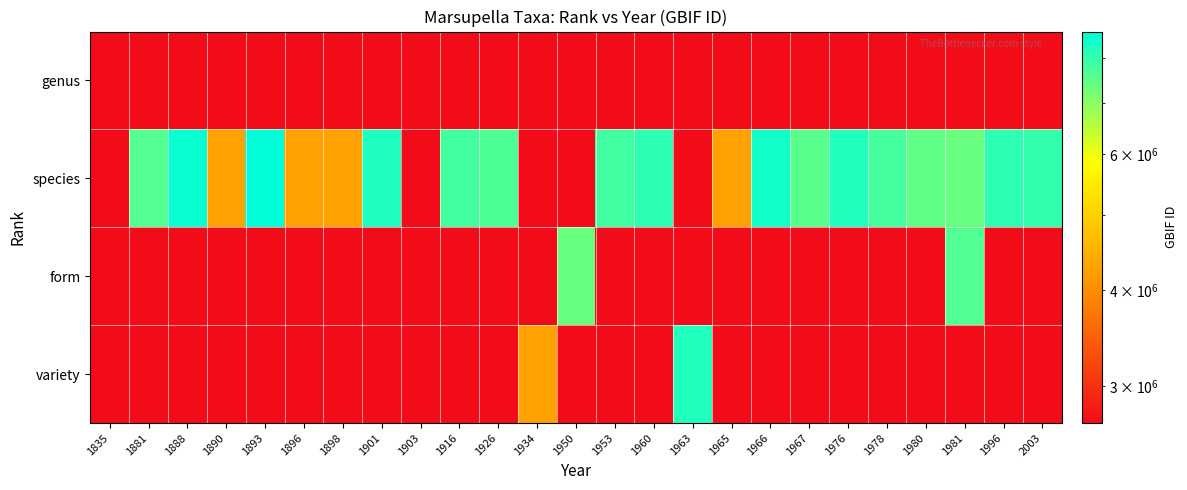

Which has a higher value, 1901 or 2003?

2003